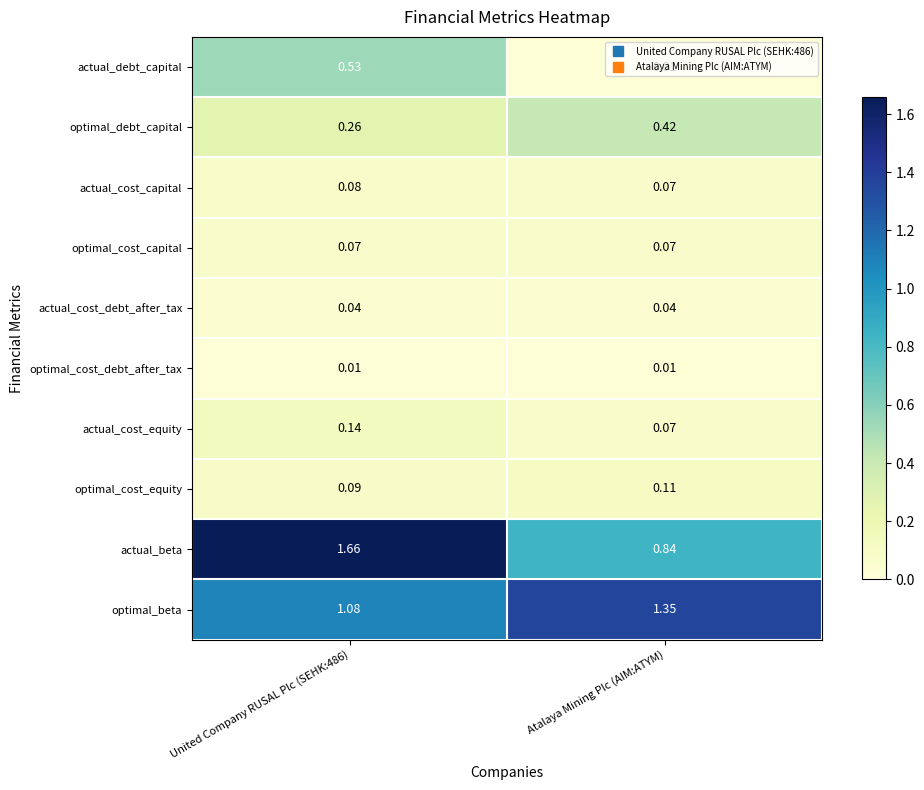

Rank the series by their maximum value, from lowest to highest.

optimal_cost_debt_after_tax, actual_cost_debt_after_tax, optimal_cost_capital, actual_cost_capital, optimal_cost_equity, actual_cost_equity, optimal_debt_capital, actual_debt_capital, optimal_beta, actual_beta